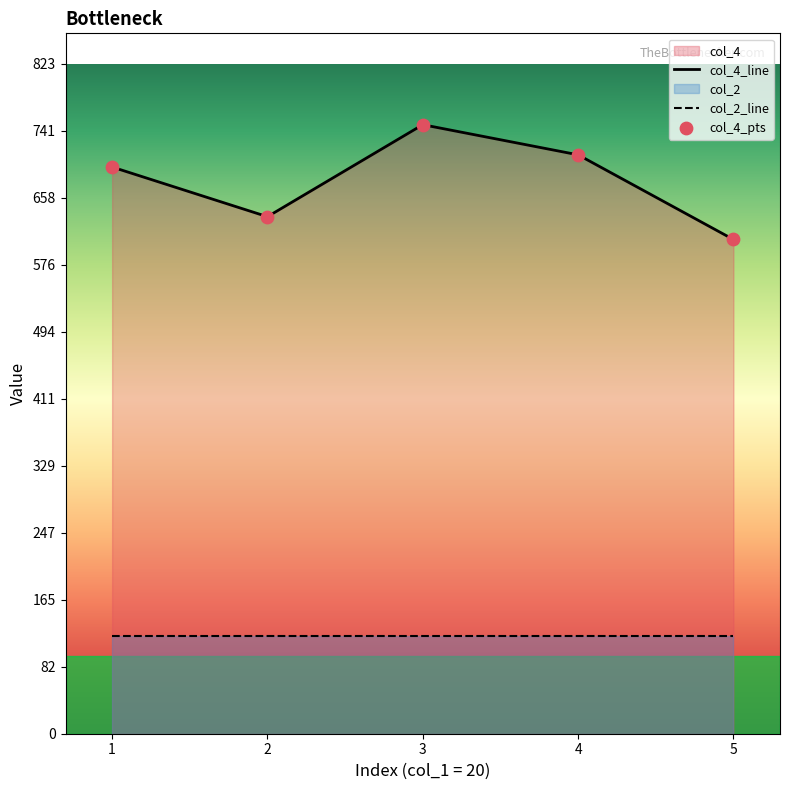

Which series has the widest spread of Y values?

col_4_line